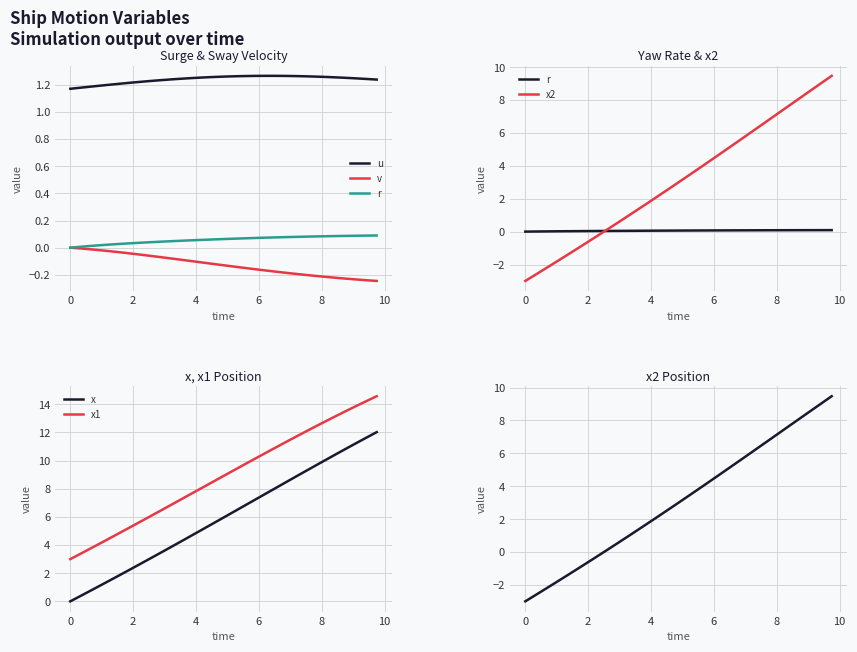

Reading left to right, what are all the values shown in this chart?

u: 1.2	1.2	1.2	1.2	1.2	1.2	1.2	1.2	1.2	1.2	1.2	1.2	1.2	1.2	1.2	1.2	1.3	1.3	1.3	1.3	1.3	1.3	1.3	1.3	1.3	1.3	1.3	1.3	1.3	1.3	1.3	1.3	1.3	1.3	1.3	1.3	1.2	1.2	1.2	1.2
v: 0.0	-0.0	-0.0	-0.0	-0.0	-0.0	-0.0	-0.0	-0.0	-0.1	-0.1	-0.1	-0.1	-0.1	-0.1	-0.1	-0.1	-0.1	-0.1	-0.1	-0.1	-0.1	-0.1	-0.2	-0.2	-0.2	-0.2	-0.2	-0.2	-0.2	-0.2	-0.2	-0.2	-0.2	-0.2	-0.2	-0.2	-0.2	-0.2	-0.2
r: 0.0	0.0	0.0	0.0	0.0	0.0	0.0	0.0	0.0	0.0	0.0	0.0	0.0	0.0	0.1	0.1	0.1	0.1	0.1	0.1	0.1	0.1	0.1	0.1	0.1	0.1	0.1	0.1	0.1	0.1	0.1	0.1	0.1	0.1	0.1	0.1	0.1	0.1	0.1	0.1
x2: -3.0	-2.7	-2.4	-2.1	-1.8	-1.5	-1.2	-0.9	-0.6	-0.3	-0.0	0.3	0.6	0.9	1.2	1.6	1.9	2.2	2.5	2.8	3.2	3.5	3.8	4.1	4.5	4.8	5.1	5.5	5.8	6.1	6.5	6.8	7.1	7.5	7.8	8.1	8.5	8.8	9.1	9.5
x: 0.0	0.3	0.6	0.9	1.2	1.5	1.8	2.1	2.4	2.7	3.0	3.3	3.6	3.9	4.2	4.5	4.9	5.2	5.5	5.8	6.1	6.4	6.7	7.1	7.4	7.7	8.0	8.3	8.6	9.0	9.3	9.6	9.9	10.2	10.5	10.8	11.1	11.4	11.7	12.0
x1: 3.0	3.3	3.6	3.9	4.2	4.5	4.8	5.1	5.4	5.7	6.0	6.3	6.6	6.9	7.2	7.5	7.8	8.1	8.4	8.8	9.1	9.4	9.7	10.0	10.3	10.6	10.9	11.2	11.5	11.8	12.1	12.4	12.7	12.9	13.2	13.5	13.8	14.0	14.3	14.6